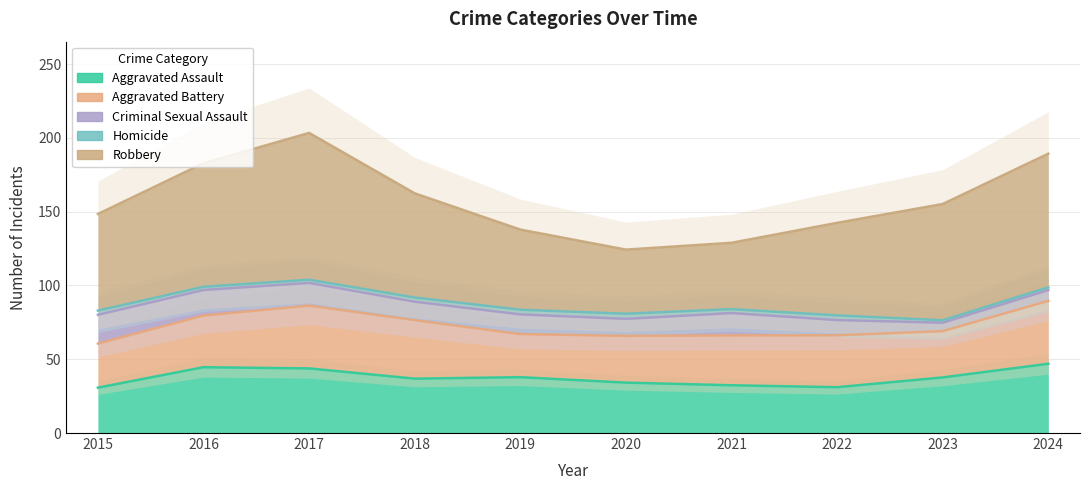

What is the sum of all Robbery values?

694